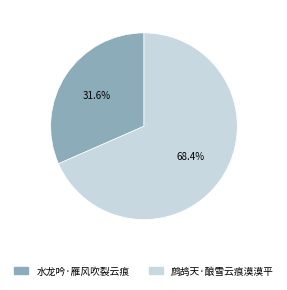

To the nearest percent, what is the combined percentage of 水龙吟·雁风吹裂云痕 and 鹧鸪天·酿雪云痕漠漠平?

100%